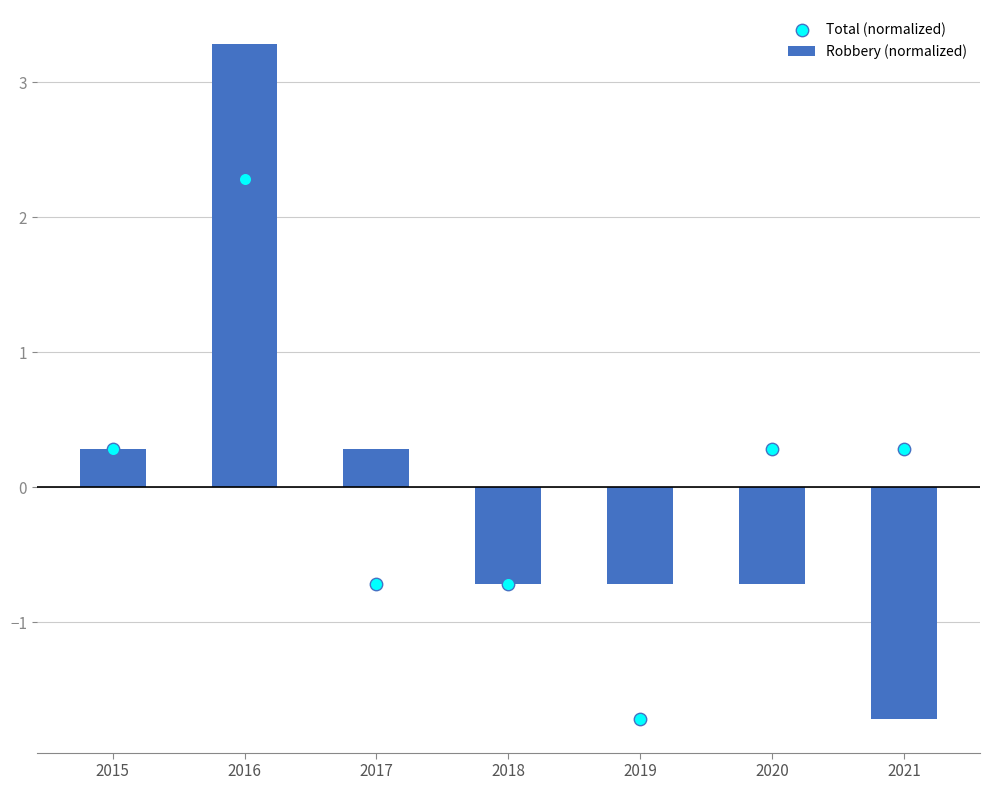

Which series reaches the maximum Y coordinate?

Robbery (normalized)